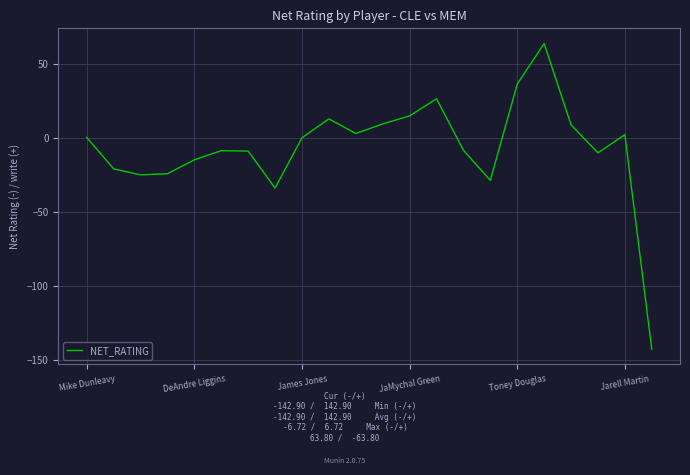

What is the maximum value shown in the chart?

63.8